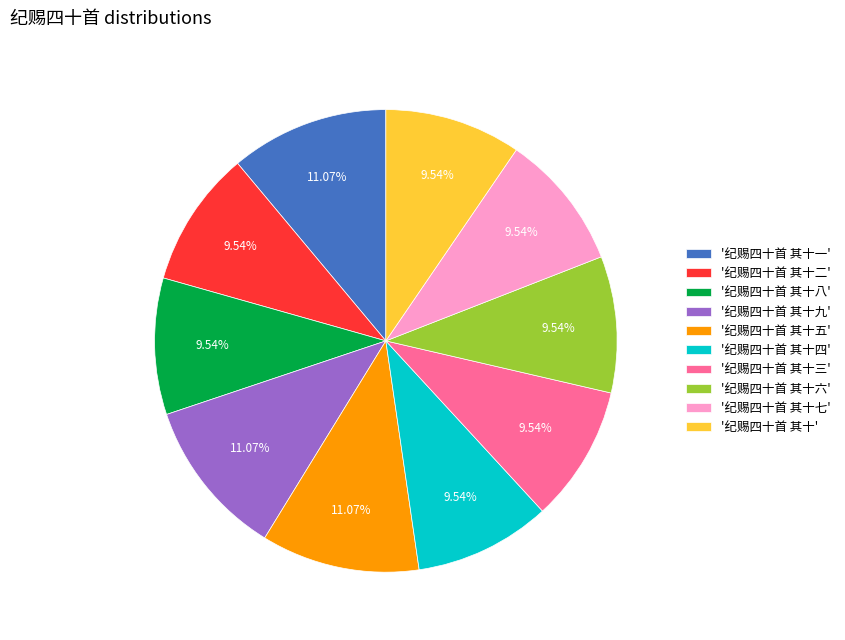

How many slices are in this pie chart?

10